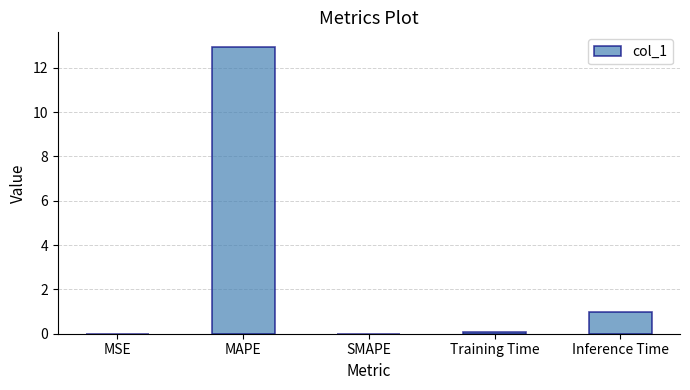

Which has a higher value, MSE or Inference Time?

Inference Time